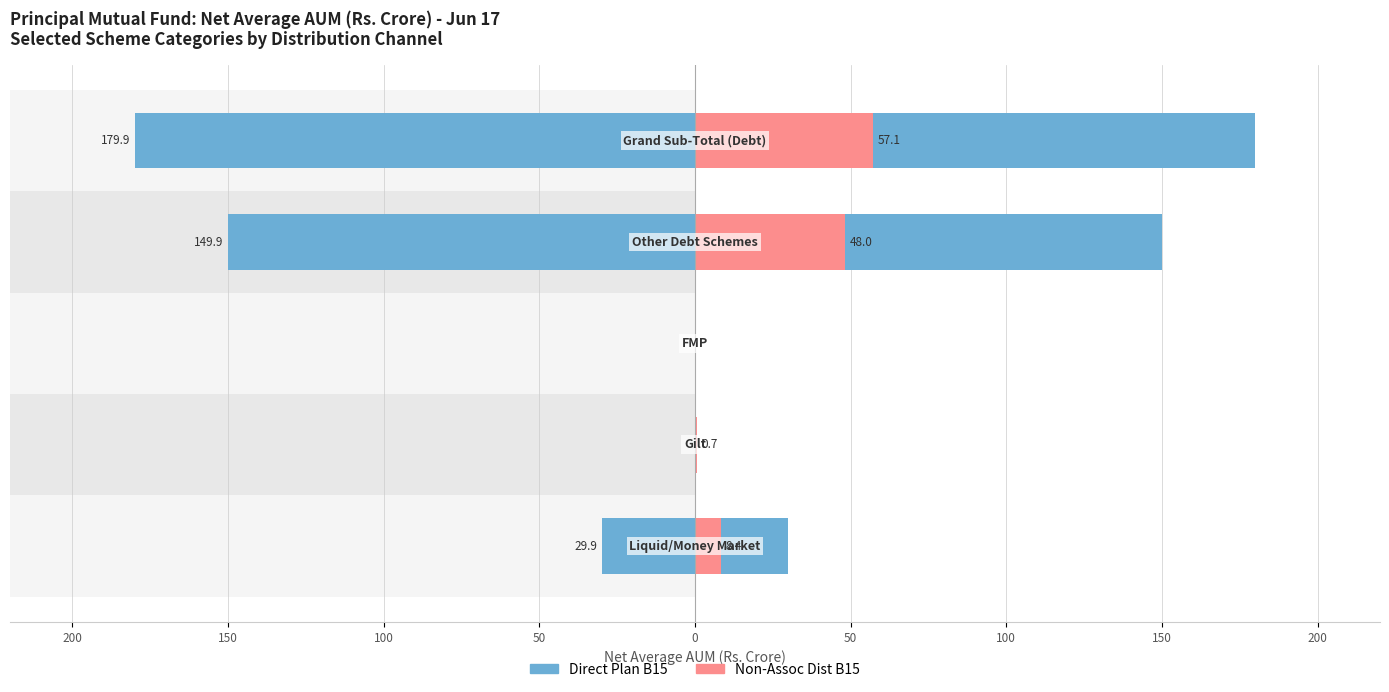

What is the maximum value shown in the chart?

179.9